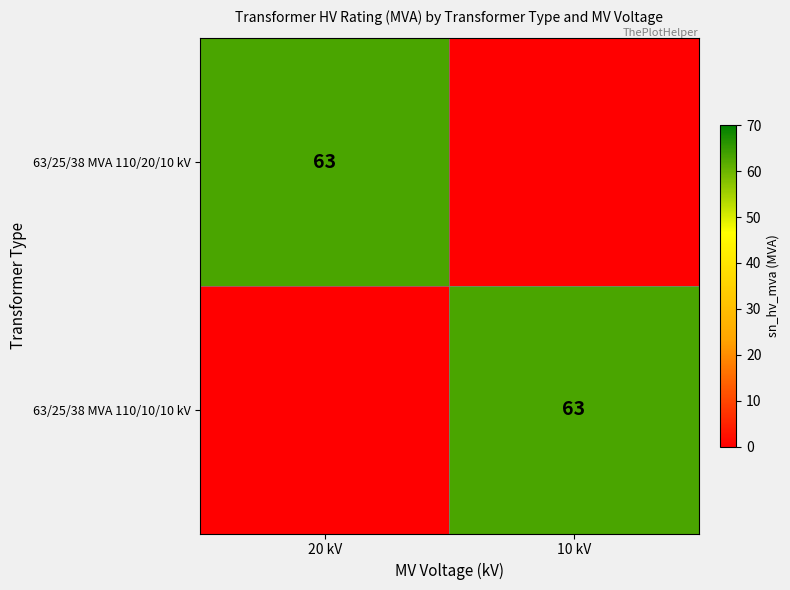

The value of 63/25/38 MVA 110/10/10 kV at 10 kV is 63. True or false?

True